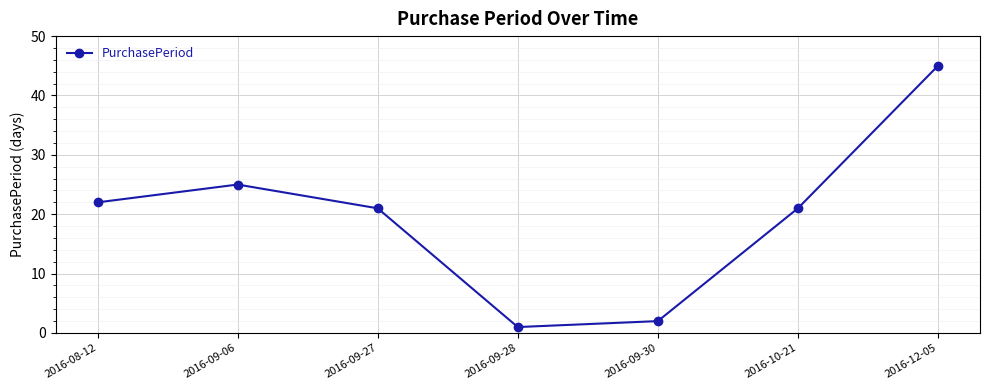

True or false: the data has more than 2 interior local peaks.

False